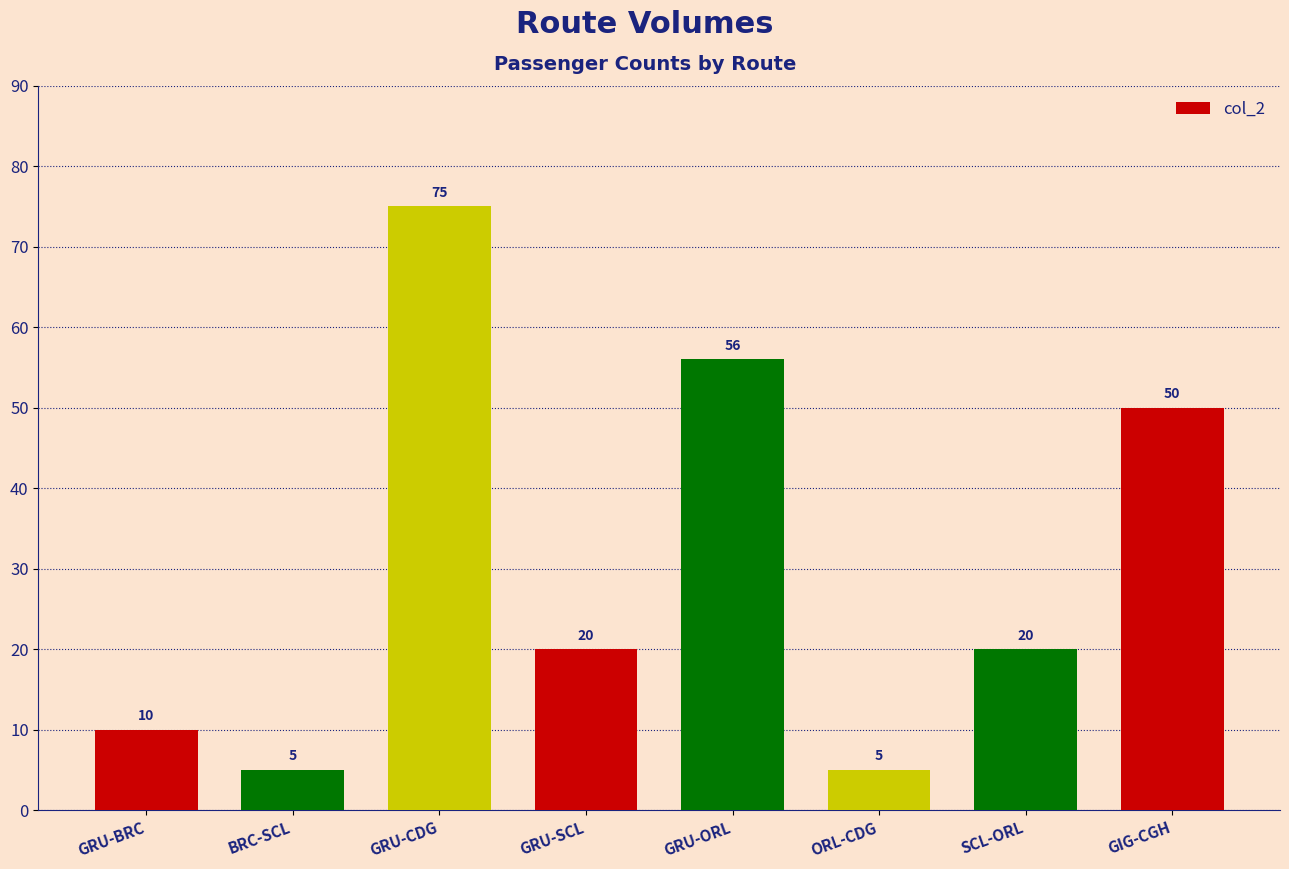

What is the change in value from GRU-CDG to GRU-ORL?

-19